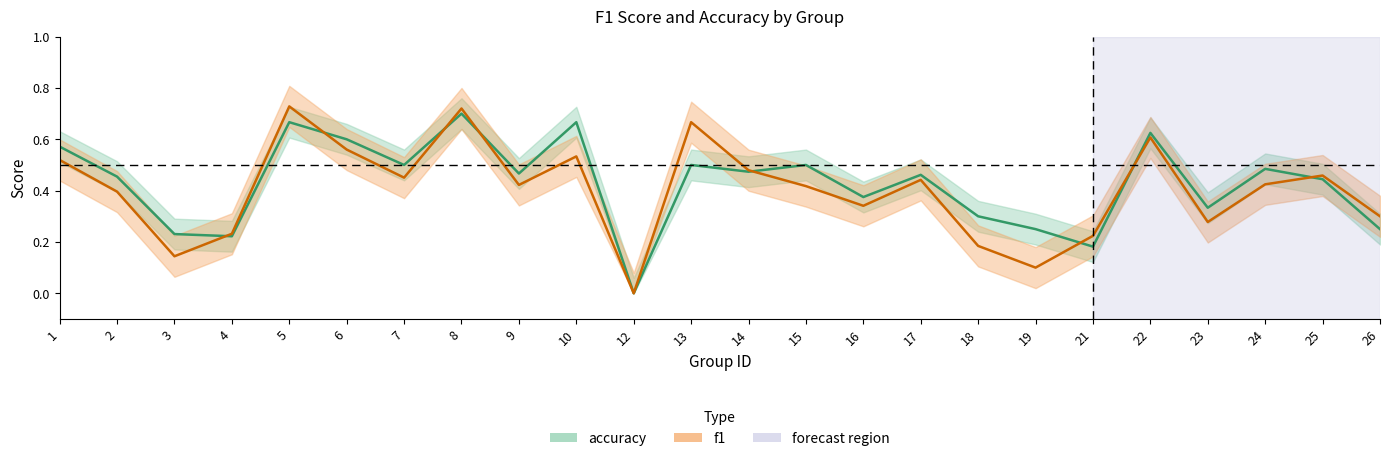

Rank the categories by accuracy value from highest to lowest.

8, 5, 10, 22, 6, 1, 7, 13, 15, 24, 14, 9, 17, 2, 25, 16, 23, 18, 19, 26, 3, 4, 21, 12